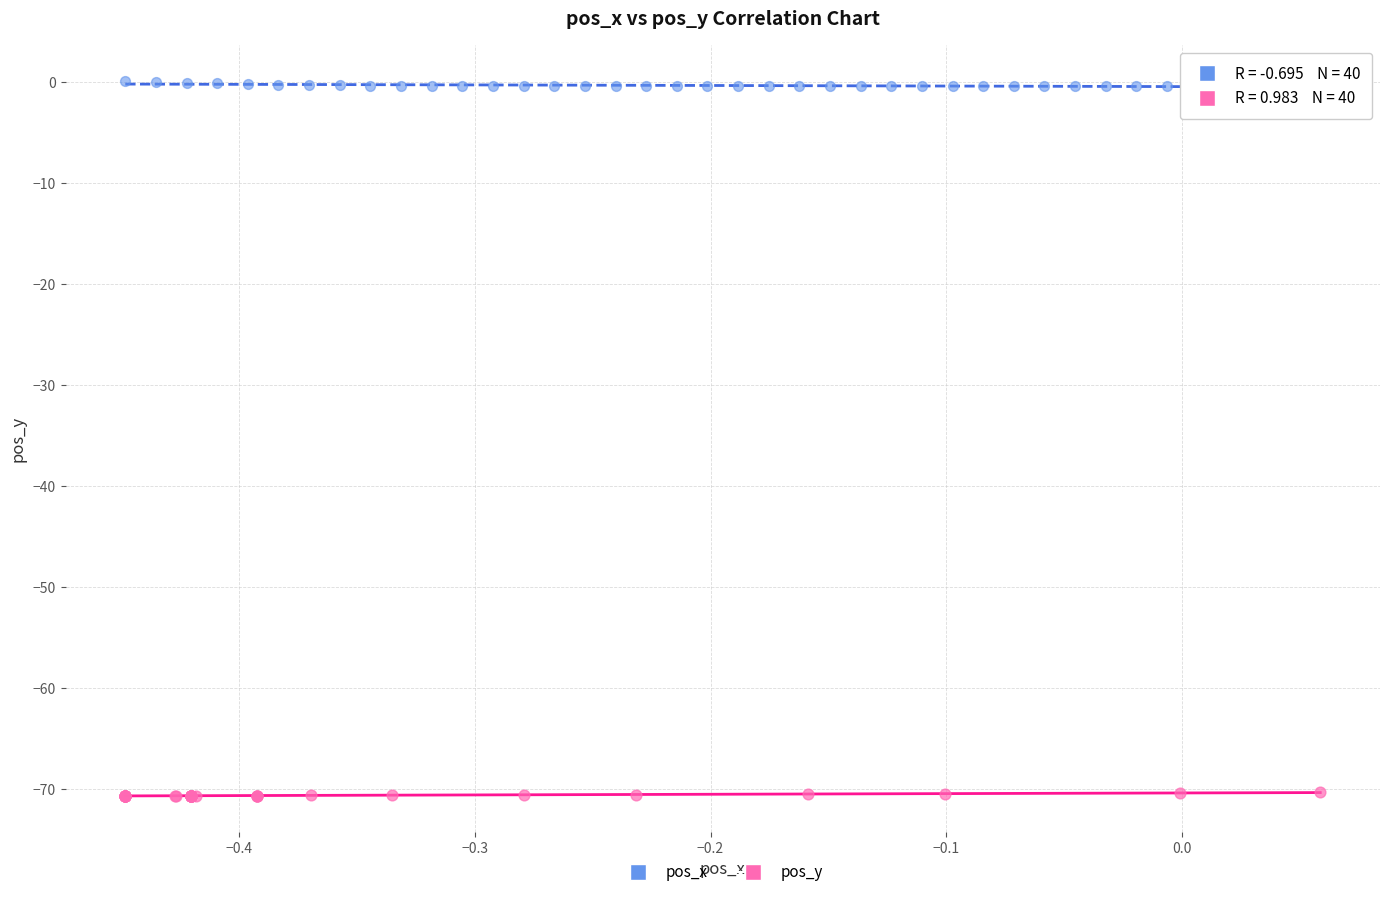

Which series reaches the maximum Y coordinate?

pos_x